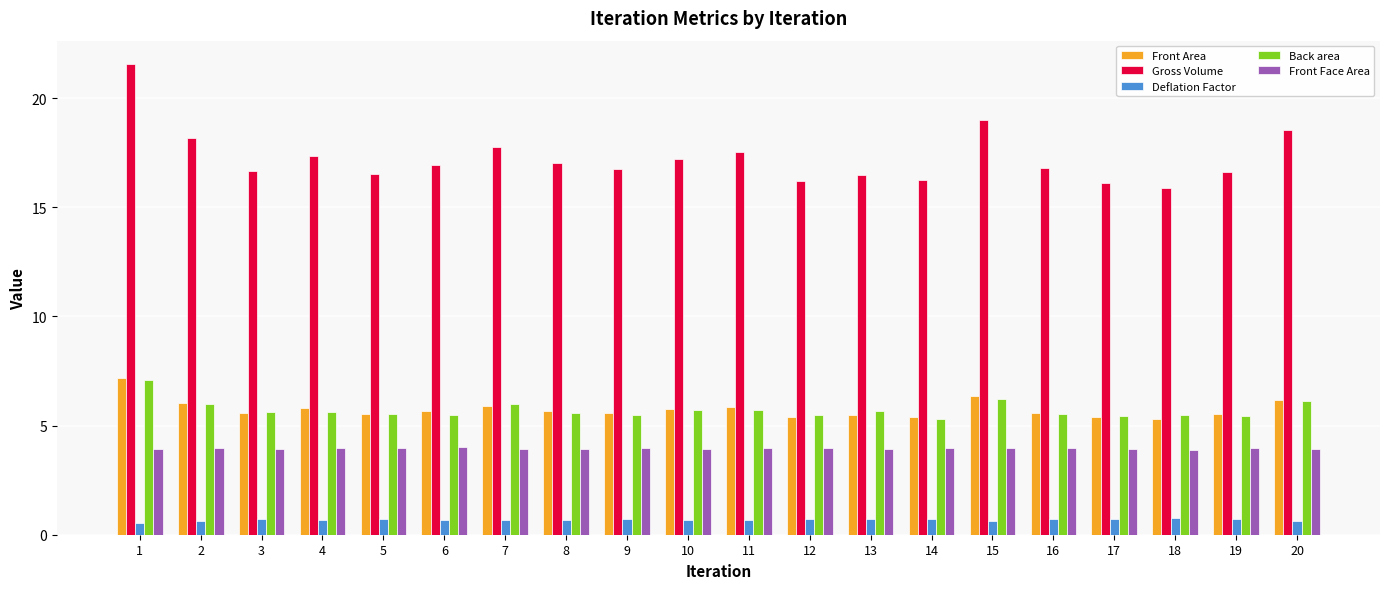

How many groups of bars are there?

20